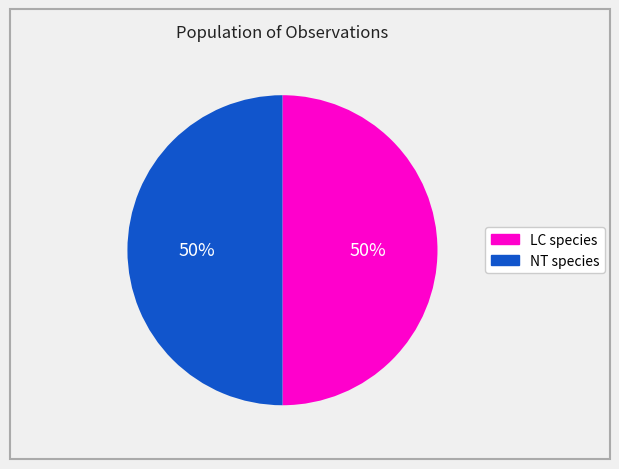

What percentage is the LC species slice, to the nearest percent?

50%